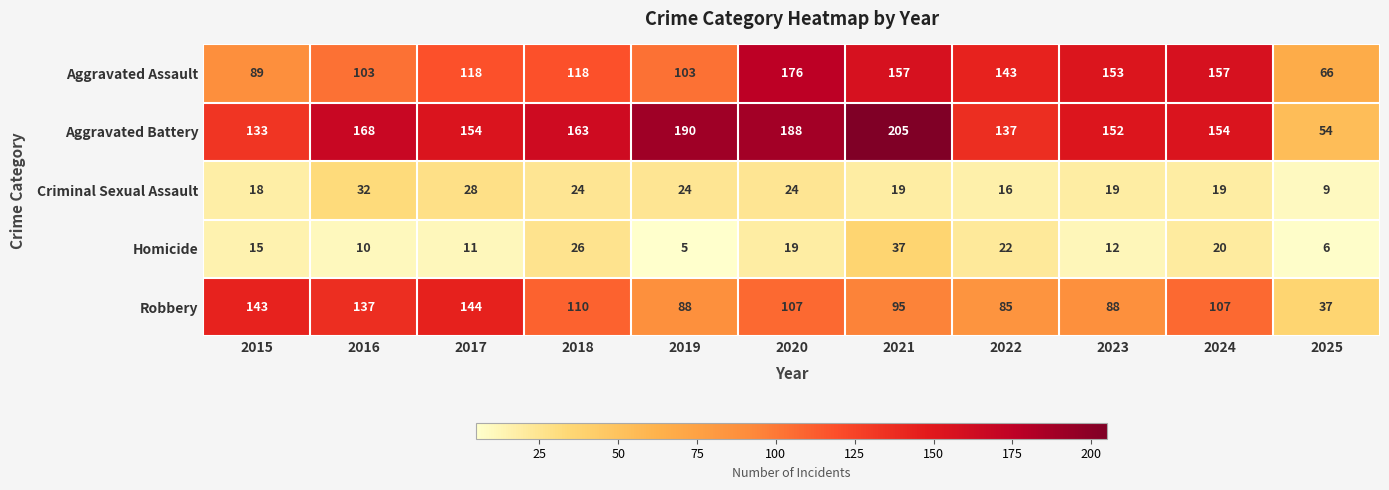

What is the average value of the Homicide series?

17